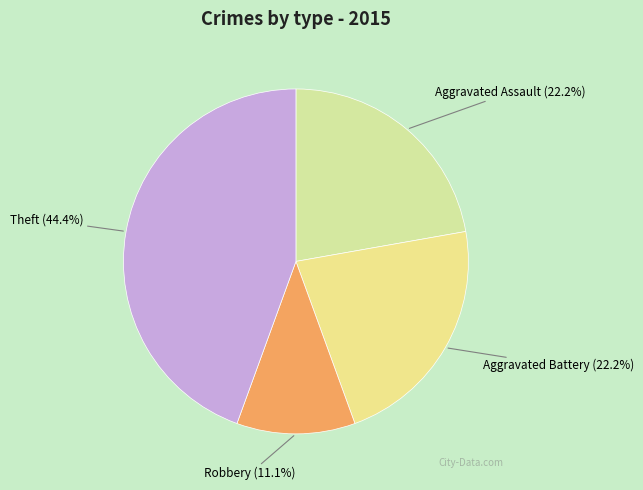

Is there a majority slice in this chart?

No